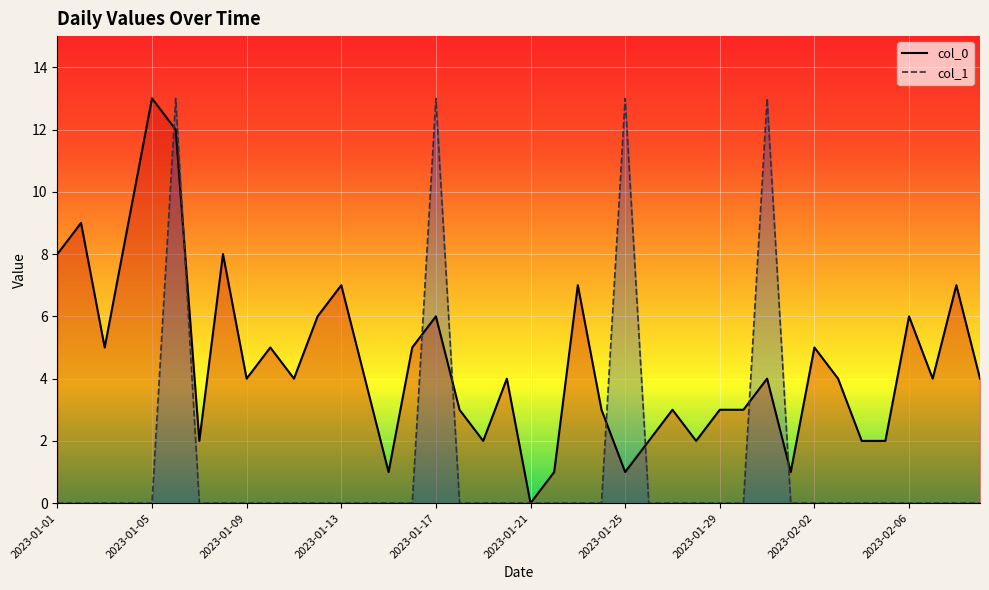

Between 2023-01-09 and 2023-01-22, which series saw the biggest shift?

col_0